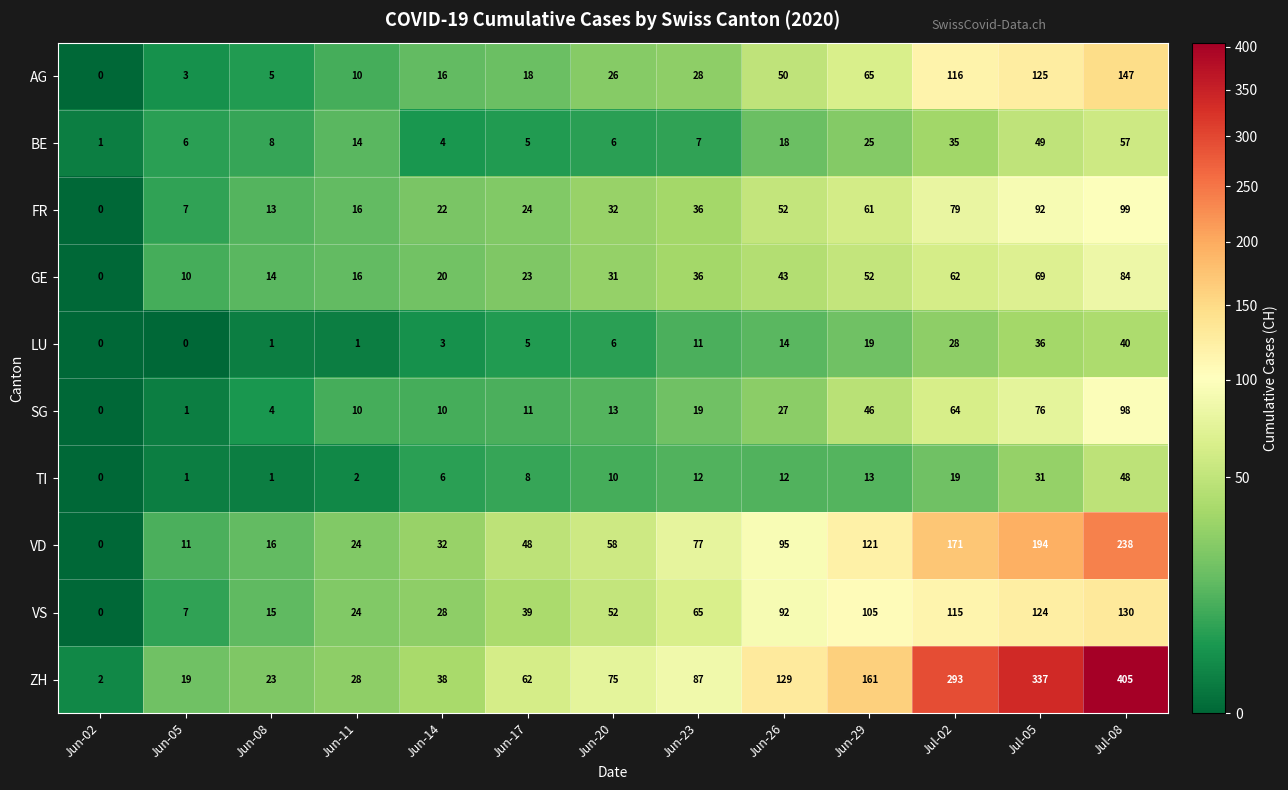

At which category is the sum across all series the highest?

Jul-08